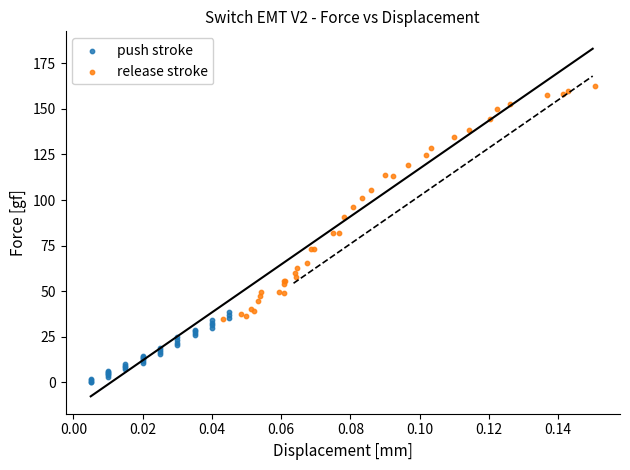

Which series has the largest Y range (max minus min)?

release stroke